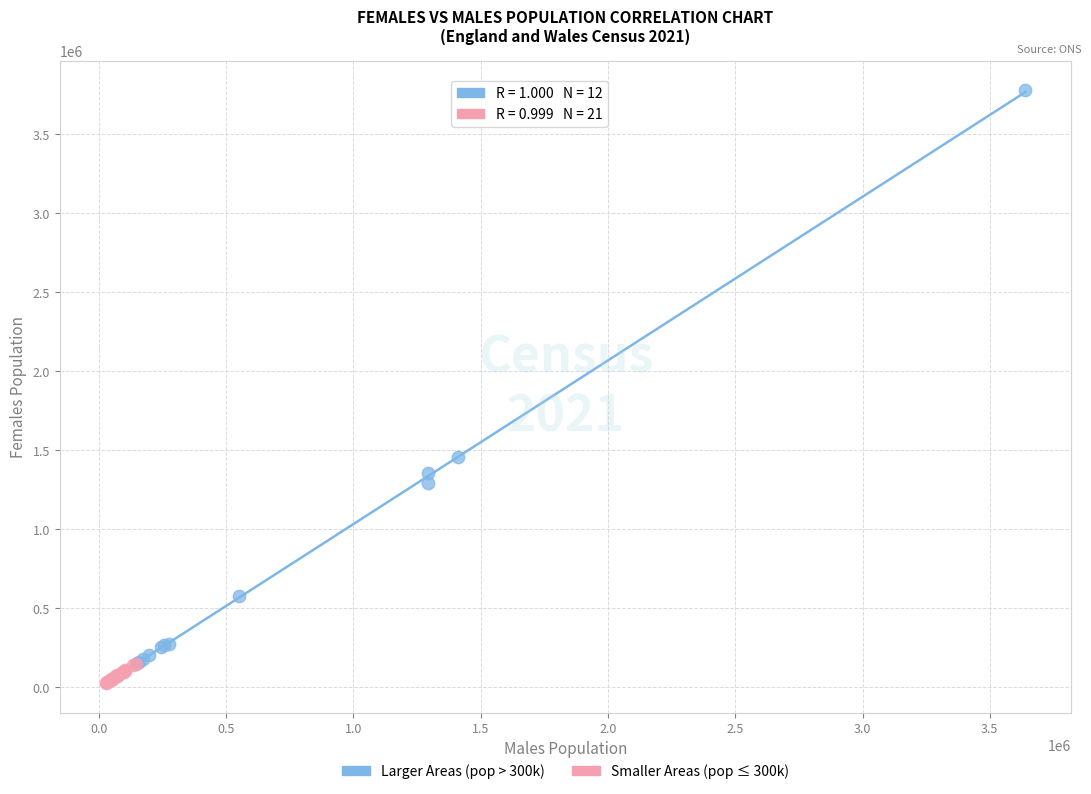

Which series contains the highest Y value?

Larger Areas (pop > 300k)